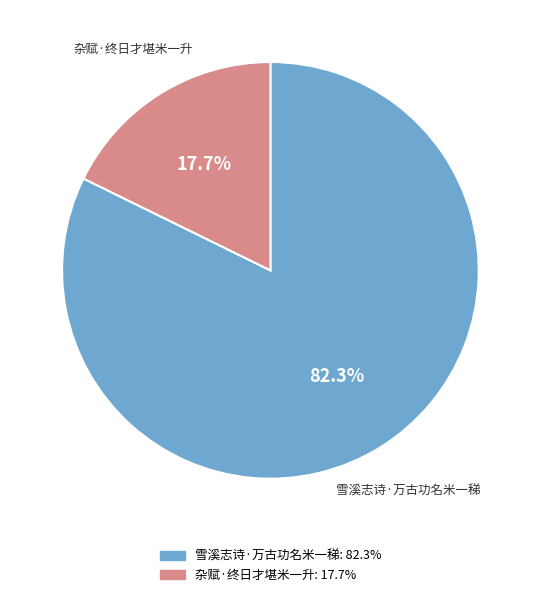

How many segments does this pie chart have?

2